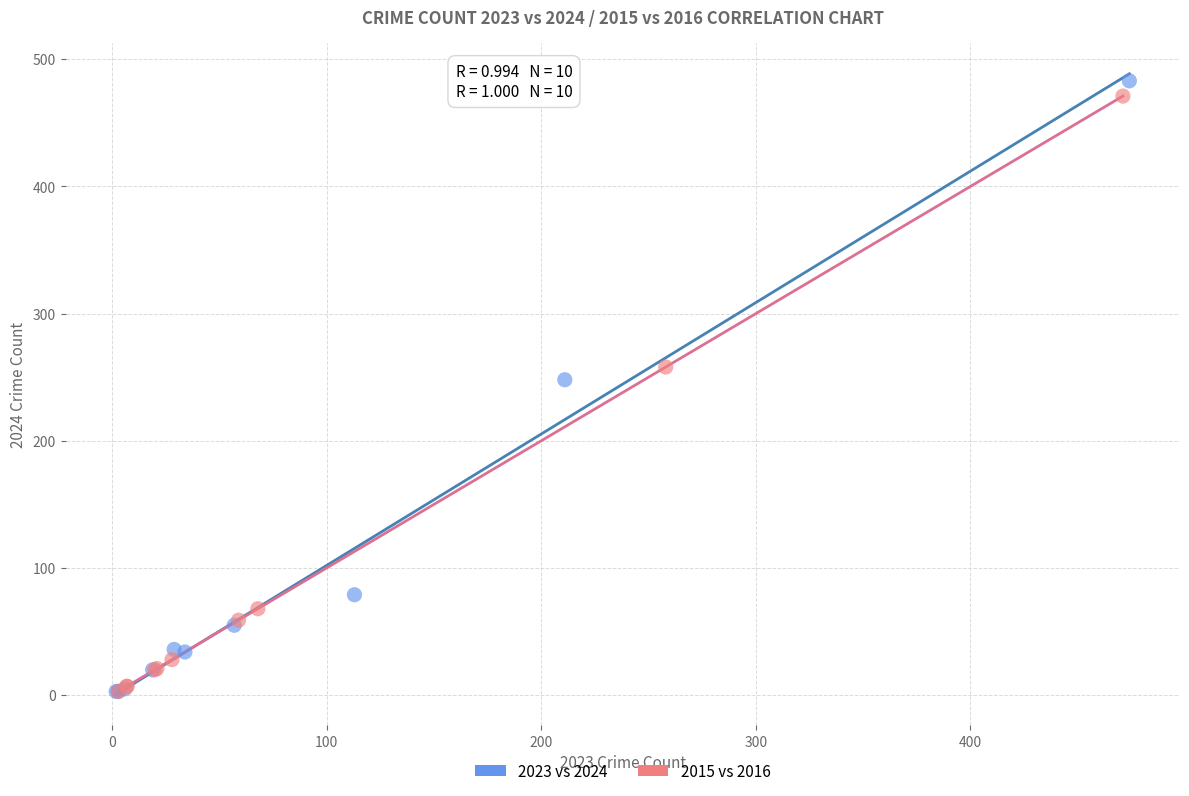

Which series has the largest Y range (max minus min)?

2023 vs 2024